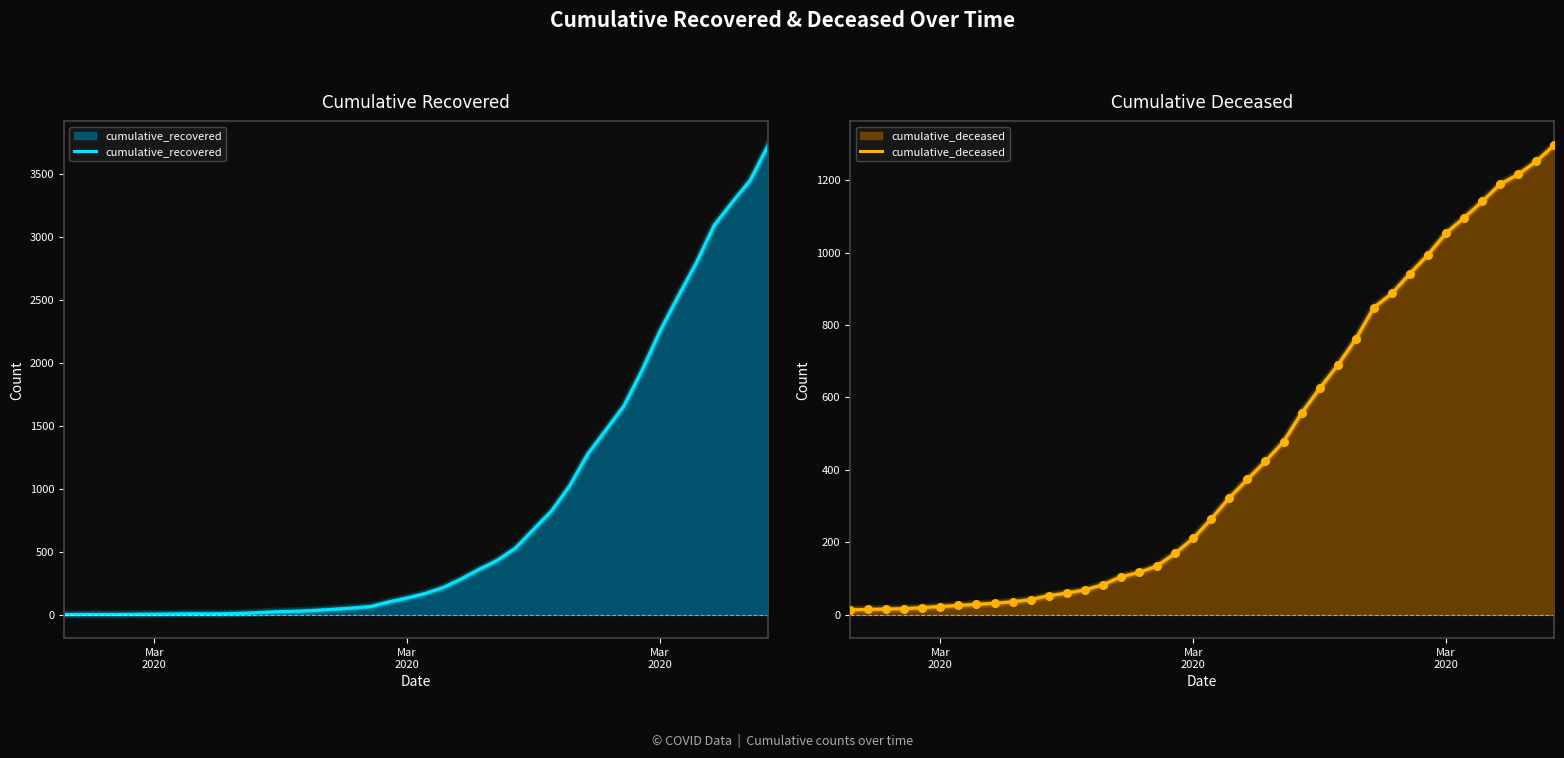

Which series has the largest Y range (max minus min)?

cumulative_recovered